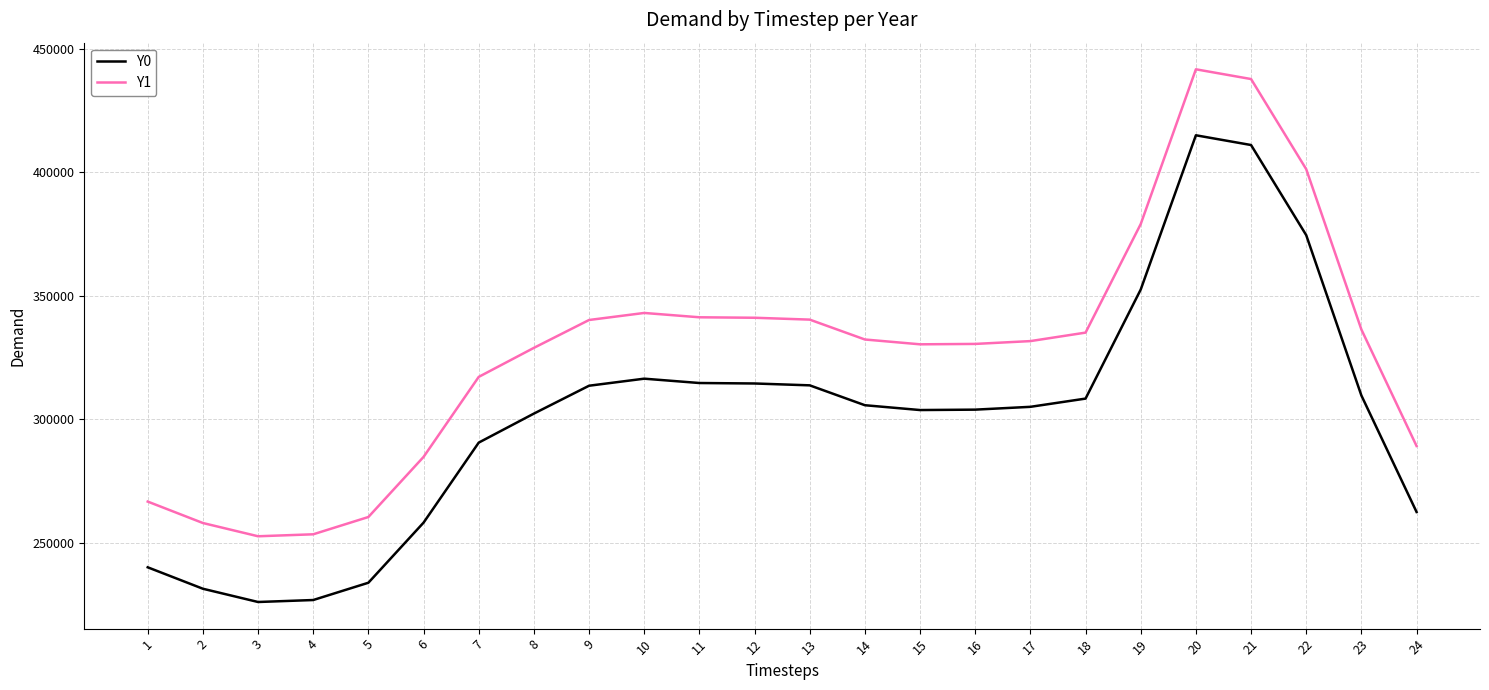

True or false: Y1 and Y0 intersect in this chart.

False